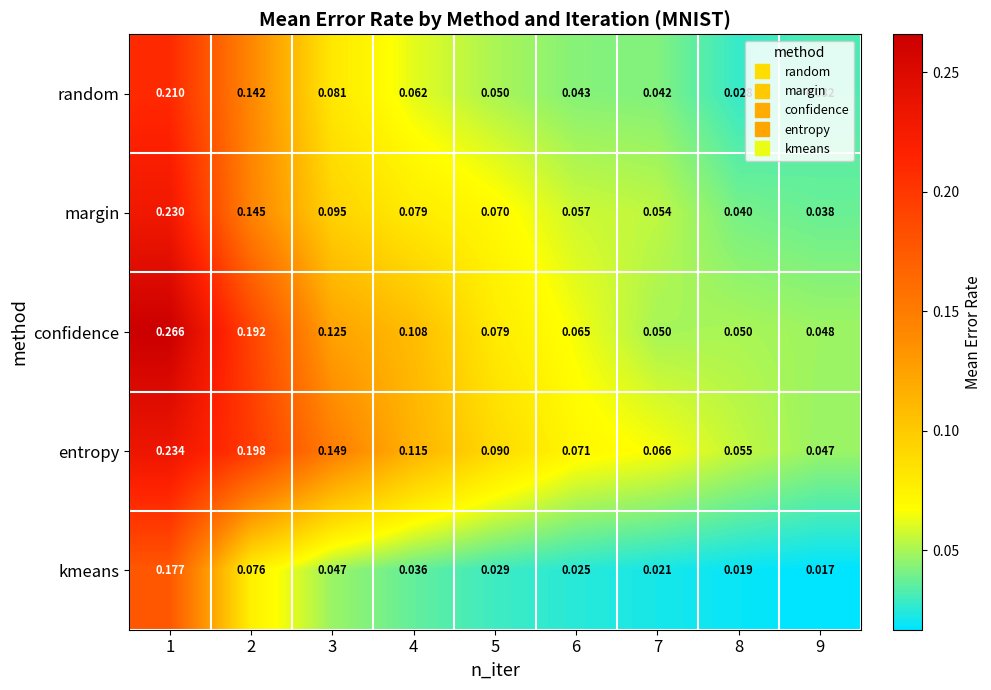

Is the value of kmeans at 5 greater than the value of margin at 1?

No